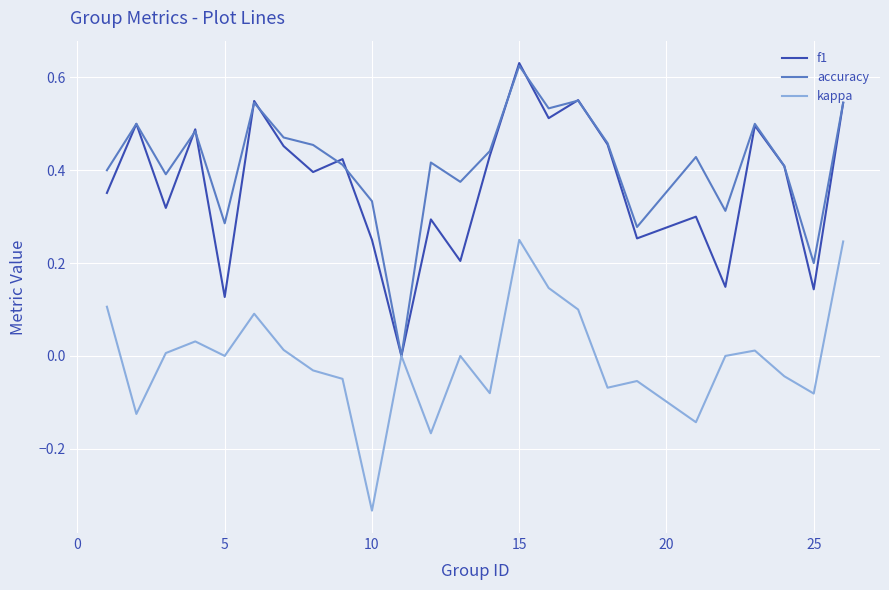

Which series has the widest spread of values?

f1